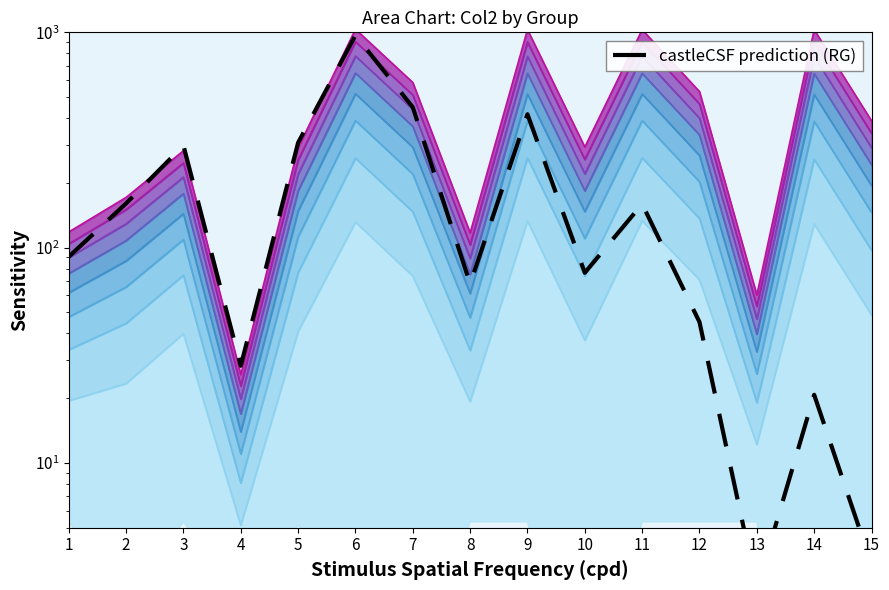

Which has a higher value, 4 or 1?

1